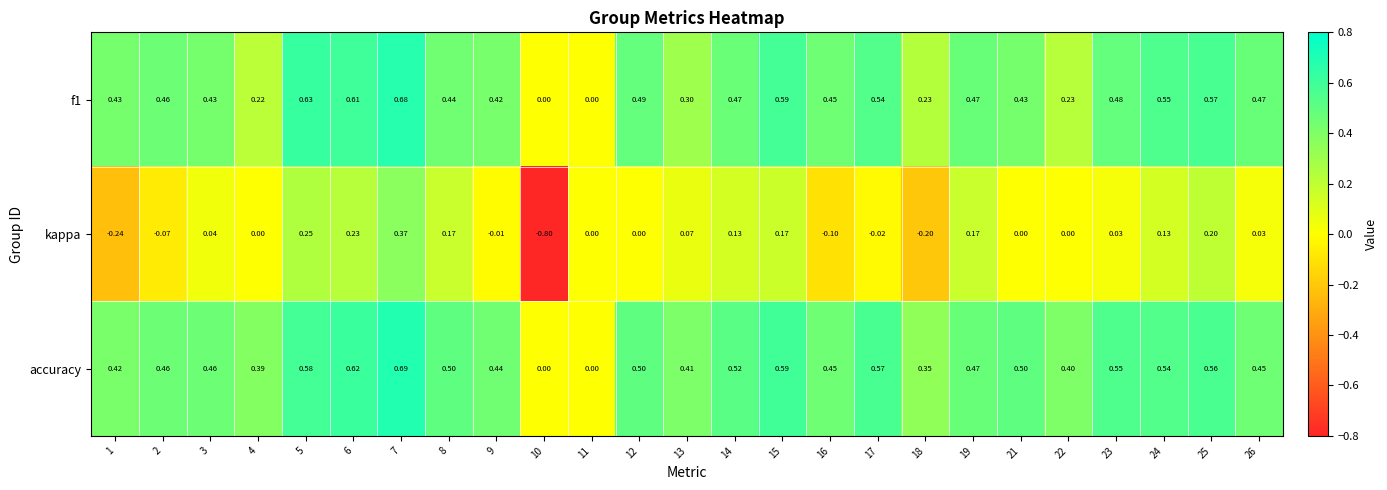

Is the value of accuracy at 11 greater than the value of f1 at 7?

No